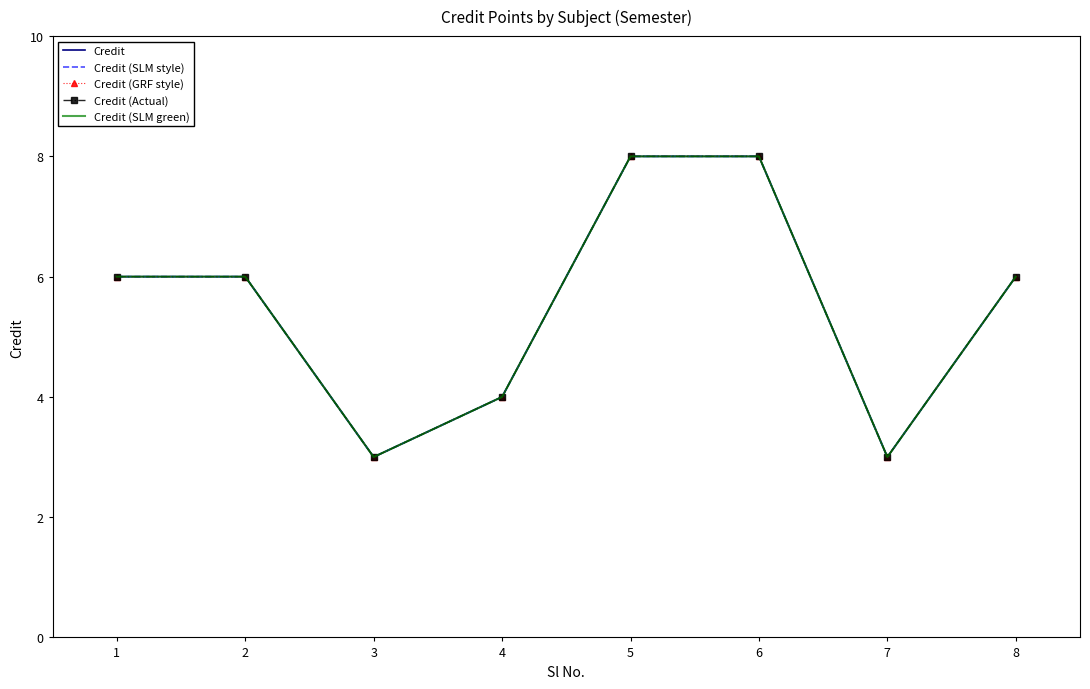

True or false: Credit and Credit (GRF style) intersect in this chart.

False